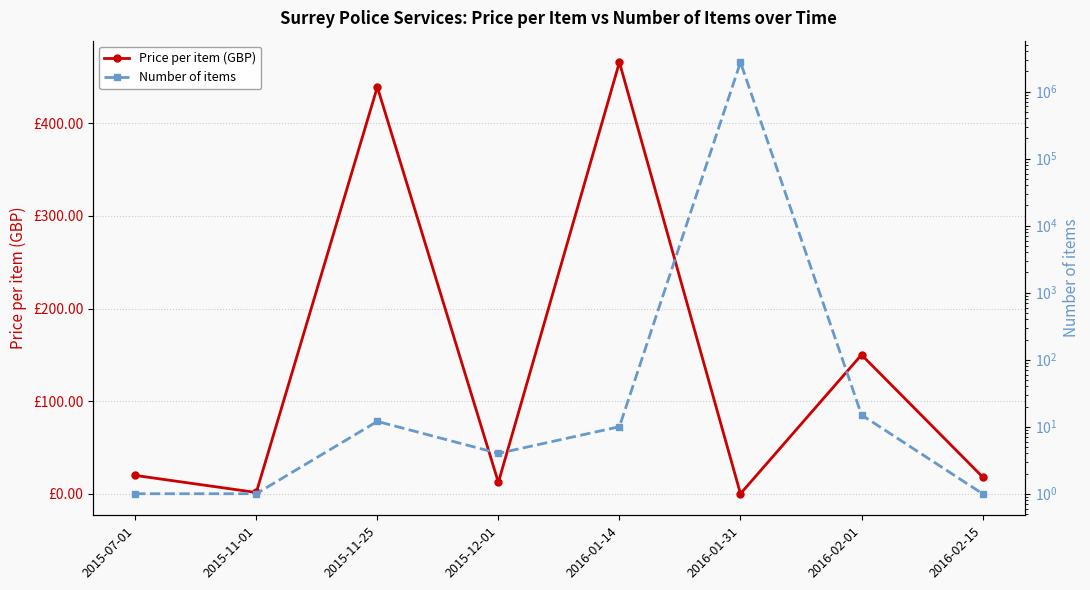

What is the value of the Price per item (GBP) point at the 1st from the left?

19.8